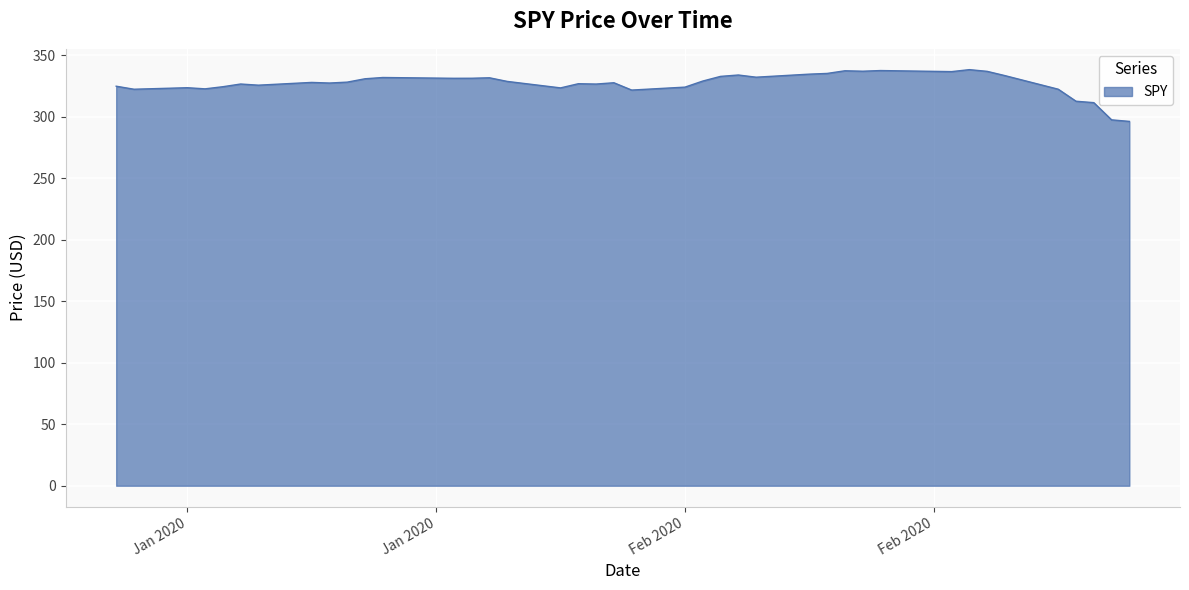

What is the greatest value displayed?

338.3